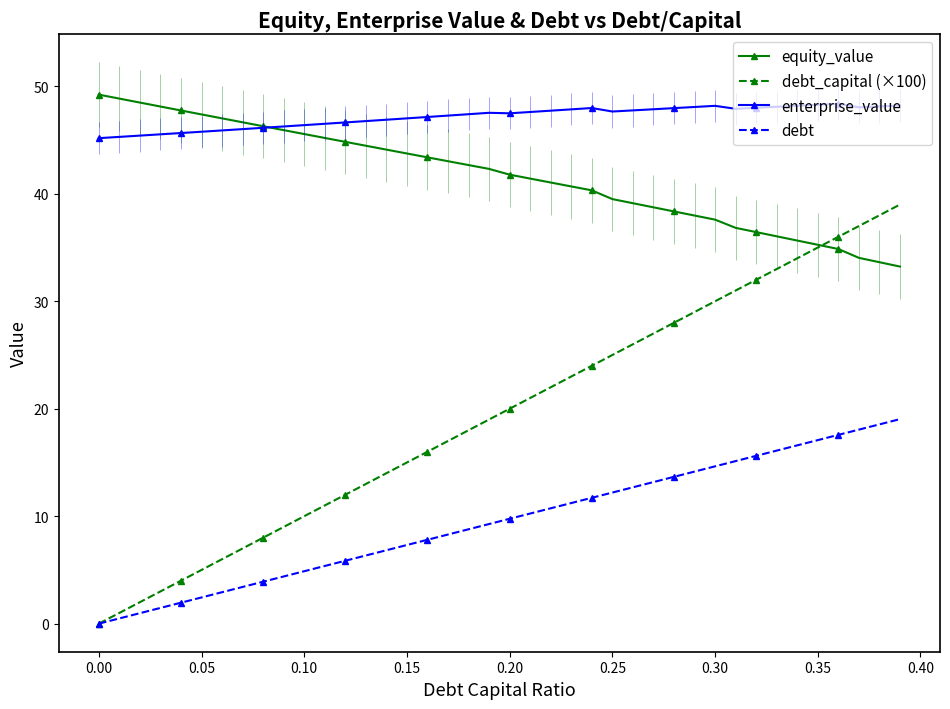

What is the maximum value for debt?

19.0